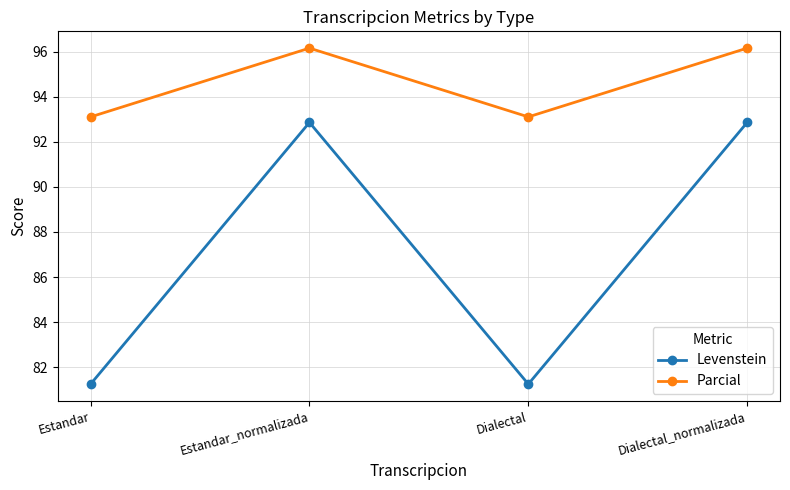

What is the maximum value for Levenstein?

92.9